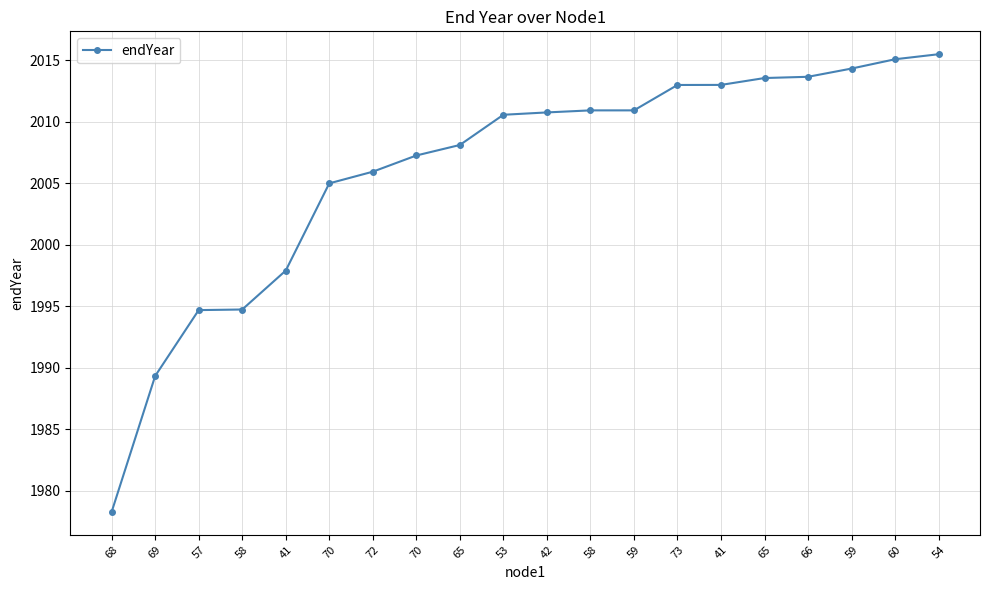

What is the label of the 17th point from the right?

58